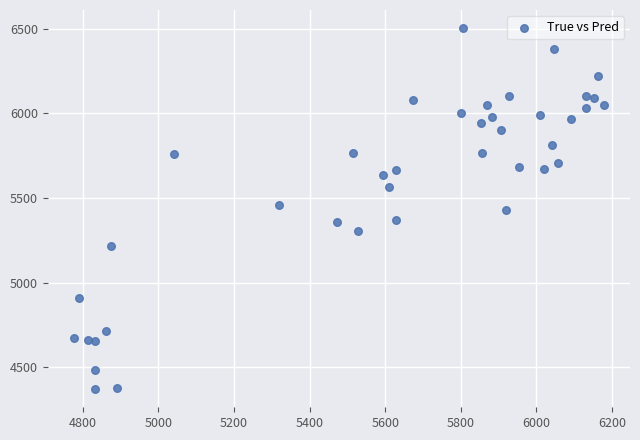

What is the range of Y values (max minus min)?

2136